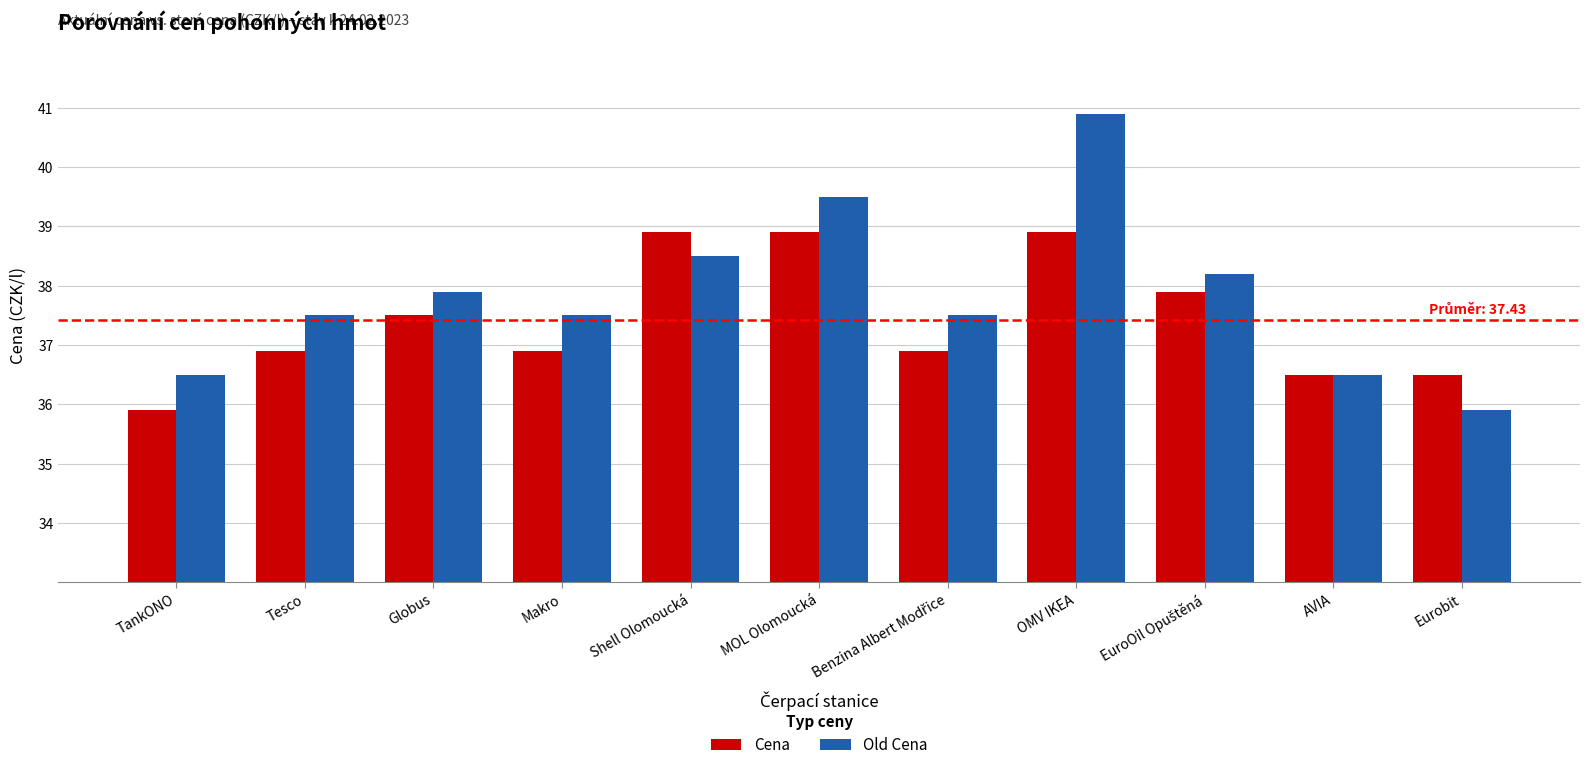

What is the minimum value for Cena?

35.9